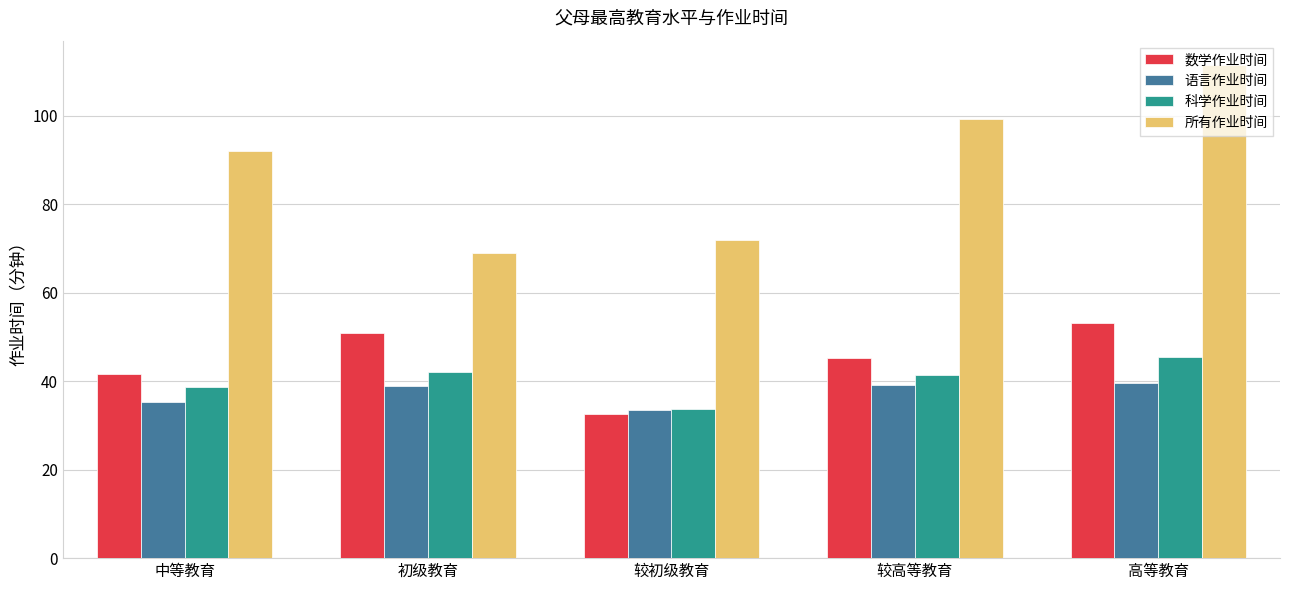

The value of 语言作业时间 at 中等教育 is 17.7. True or false?

False